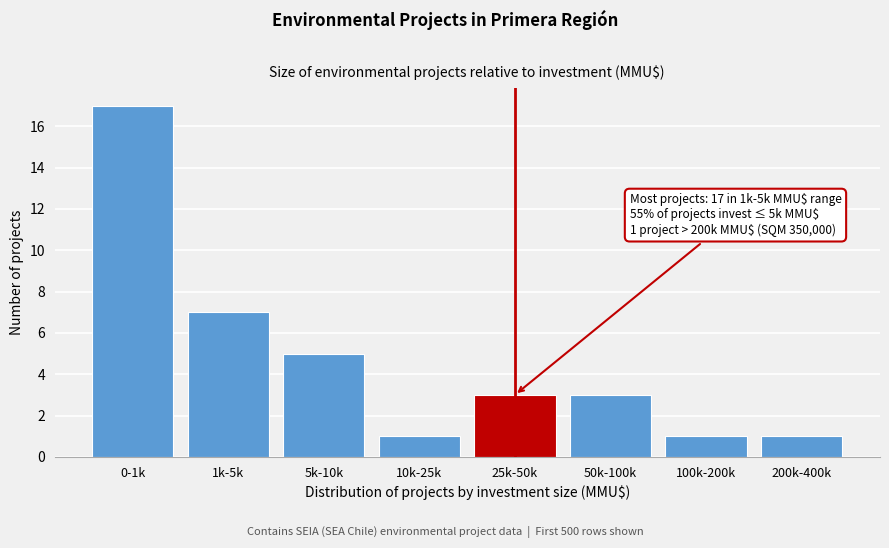

Reading left to right, transcribe all the data shown in this chart.

17	7	5	1	3	3	1	1